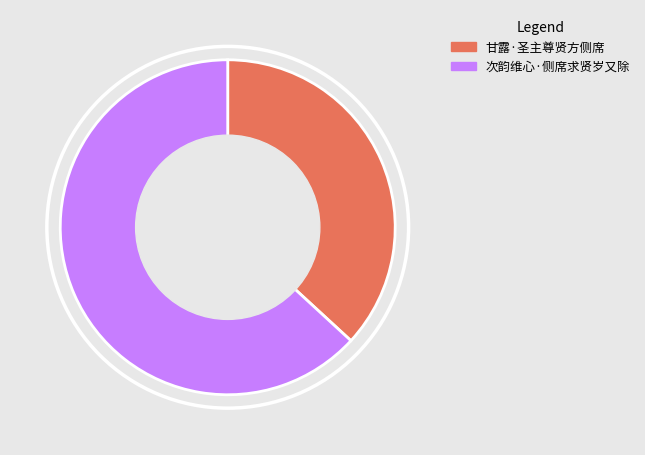

Between 甘露·圣主尊贤方侧席 and 次韵维心·侧席求贤岁又除, which is larger?

次韵维心·侧席求贤岁又除